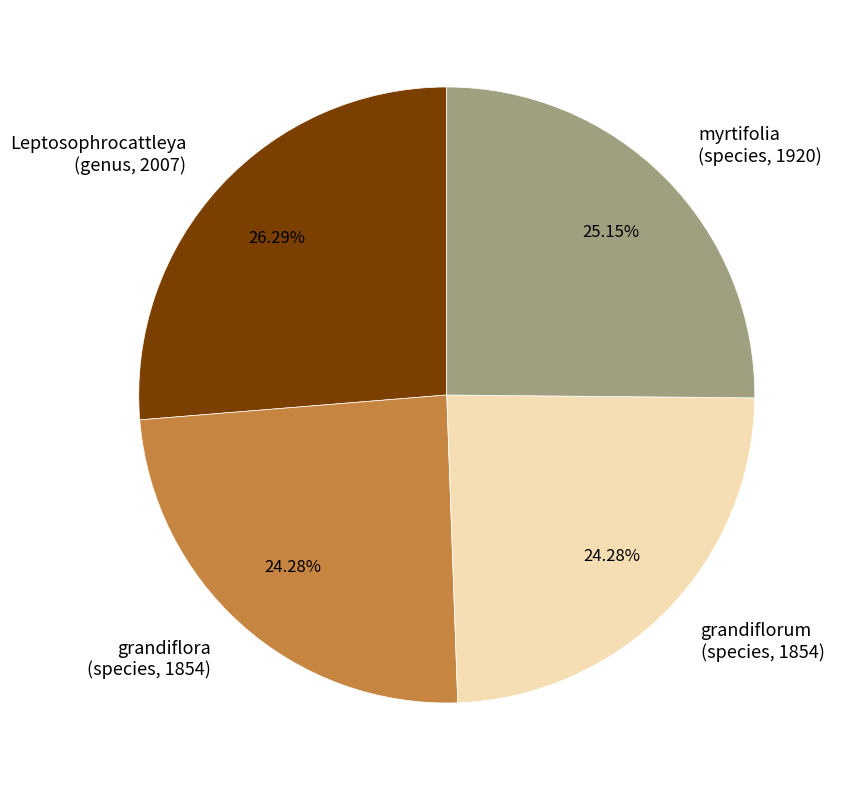

Combined, do grandiflorum (species, 1854) and Leptosophrocattleya (genus, 2007) account for over 50%?

Yes